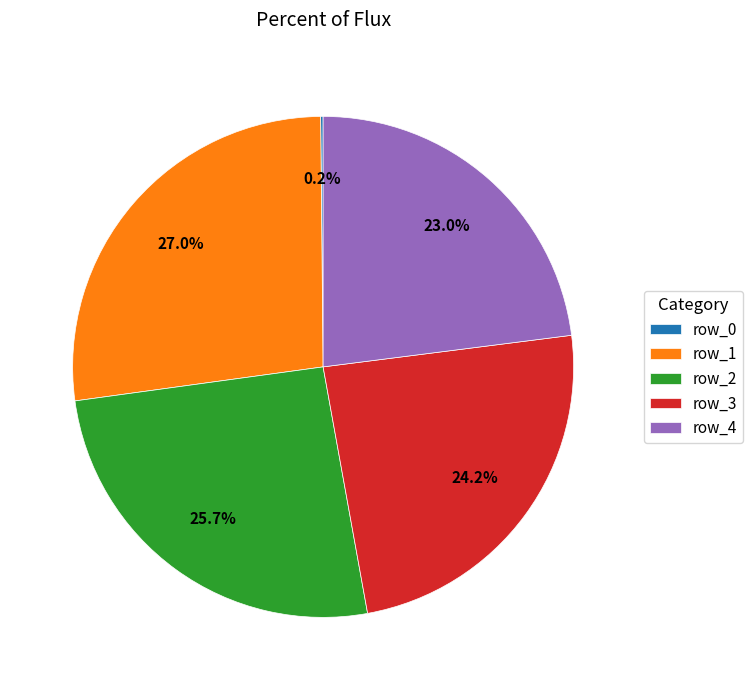

Is there a majority slice in this chart?

No